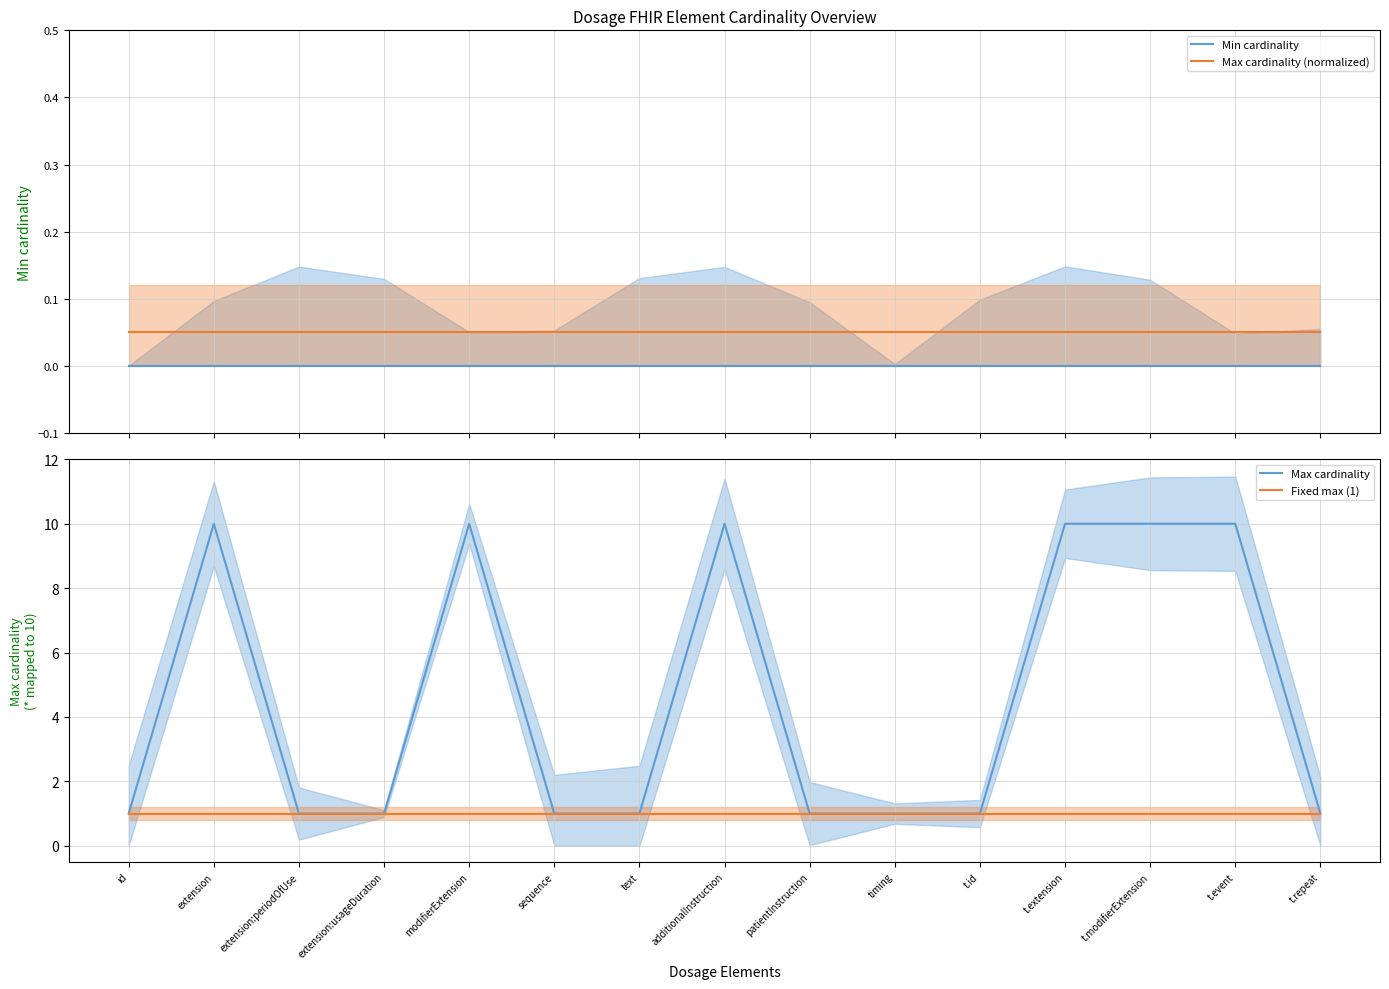

What are all the series names shown in the legend?

Min cardinality, Max cardinality (normalized), Max cardinality, Fixed max (1)